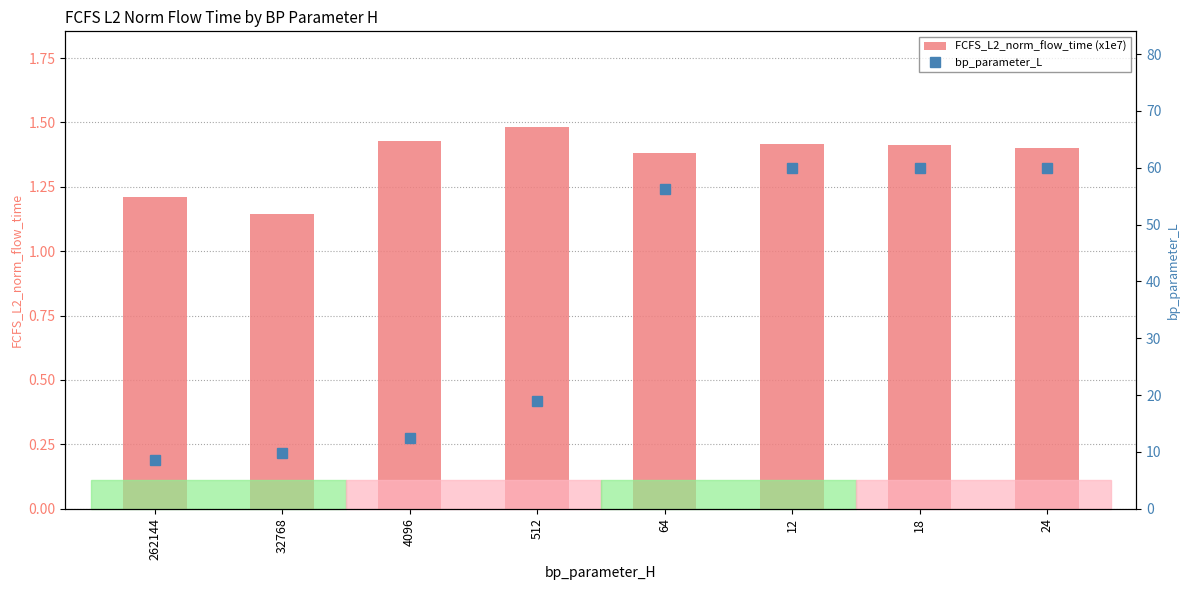

What is the label of the 4th bar from the right?

64